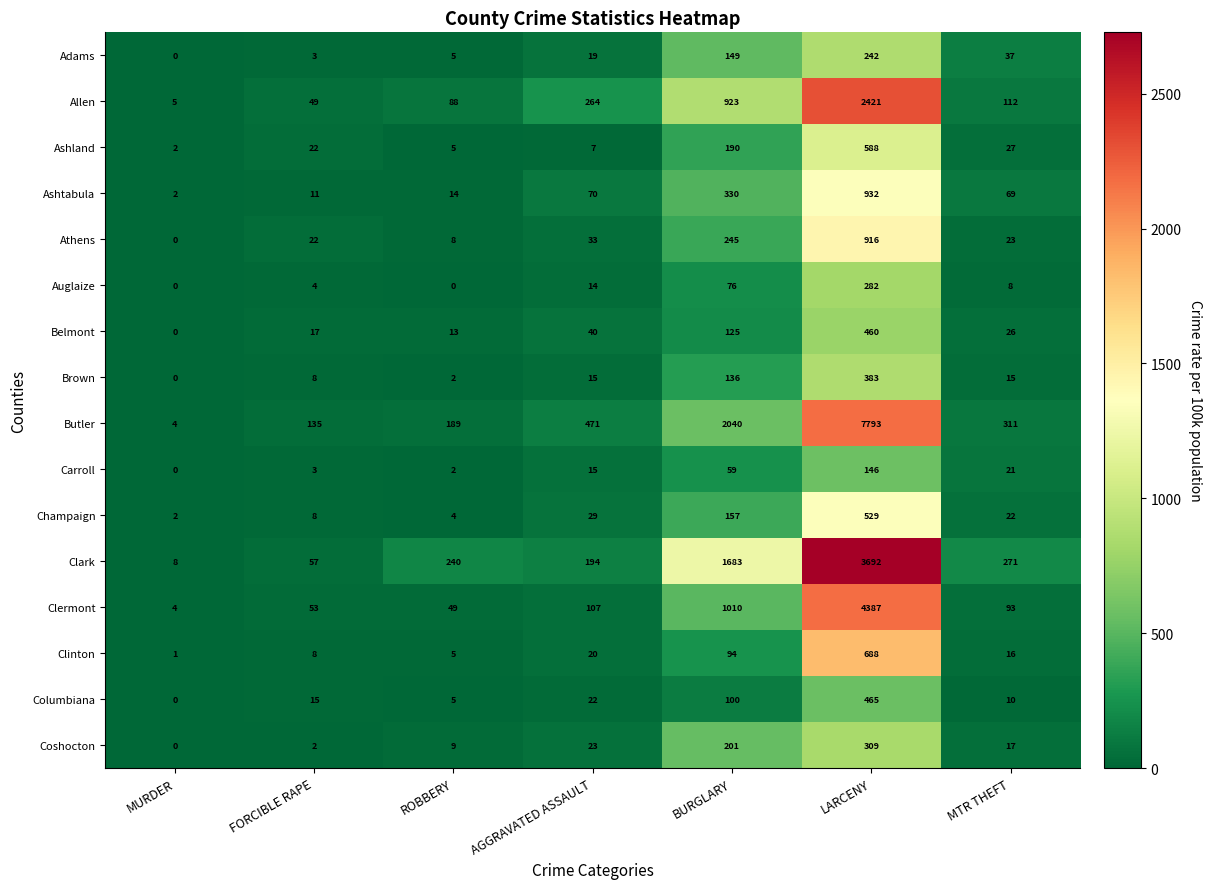

Is it true that Champaign equals 9 at AGGRAVATED ASSAULT?

False